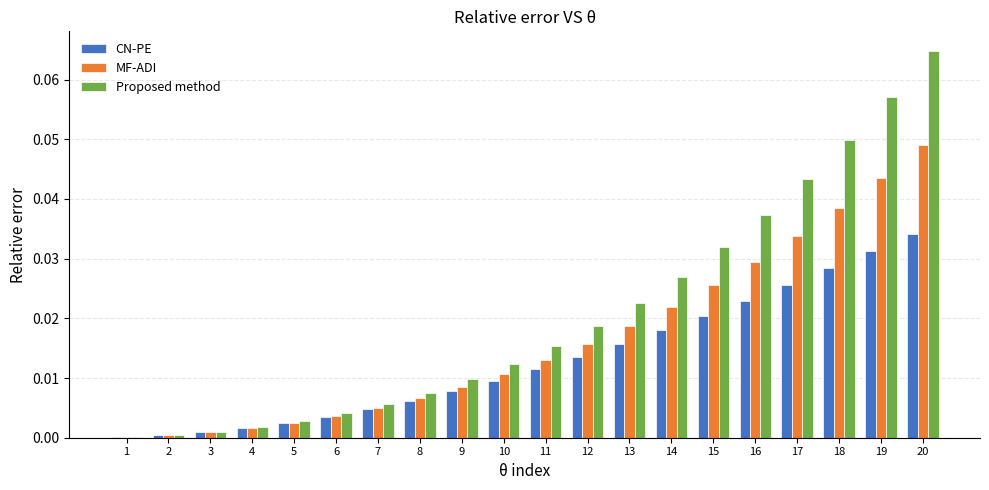

The value of MF-ADI at 16 is 0.1. True or false?

False